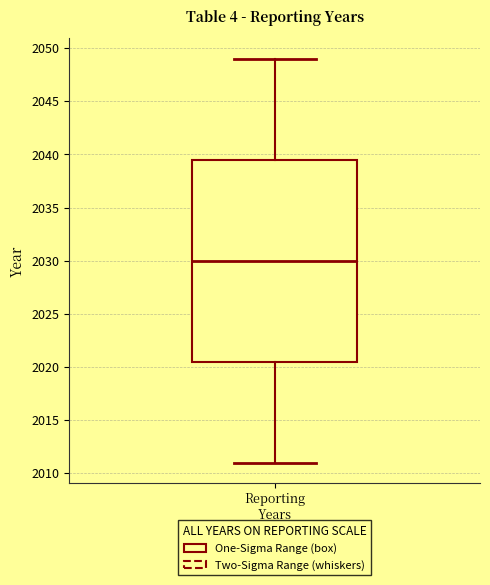

Read this box plot against the y-axis: the position of the median line, the range covered by the box, and the ends of both whiskers. The values are not printed on the chart, so give them approximately, as read against the axis.

median 2030.0, box 2020.5 to 2039.5, whiskers 2011.0 to 2049.0